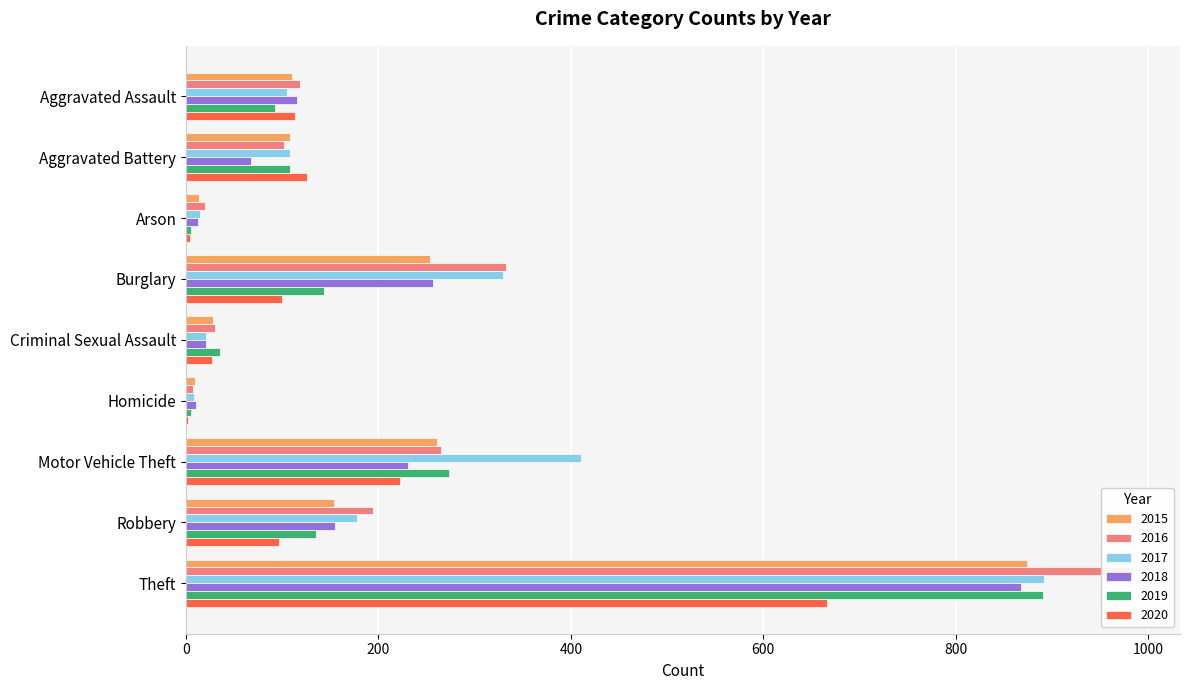

Reading left to right, what are all the values shown in this chart?

2015: Aggravated Assault=110	Aggravated Battery=108	Arson=13	Burglary=254	Criminal Sexual Assault=28	Homicide=9	Motor Vehicle Theft=261	Robbery=154	Theft=874
2016: Aggravated Assault=118	Aggravated Battery=102	Arson=20	Burglary=333	Criminal Sexual Assault=30	Homicide=7	Motor Vehicle Theft=265	Robbery=194	Theft=984
2017: Aggravated Assault=105	Aggravated Battery=108	Arson=14	Burglary=329	Criminal Sexual Assault=21	Homicide=8	Motor Vehicle Theft=411	Robbery=178	Theft=892
2018: Aggravated Assault=115	Aggravated Battery=67	Arson=12	Burglary=257	Criminal Sexual Assault=21	Homicide=10	Motor Vehicle Theft=231	Robbery=155	Theft=868
2019: Aggravated Assault=92	Aggravated Battery=108	Arson=5	Burglary=143	Criminal Sexual Assault=35	Homicide=5	Motor Vehicle Theft=273	Robbery=135	Theft=891
2020: Aggravated Assault=113	Aggravated Battery=126	Arson=4	Burglary=100	Criminal Sexual Assault=27	Homicide=2	Motor Vehicle Theft=222	Robbery=97	Theft=666